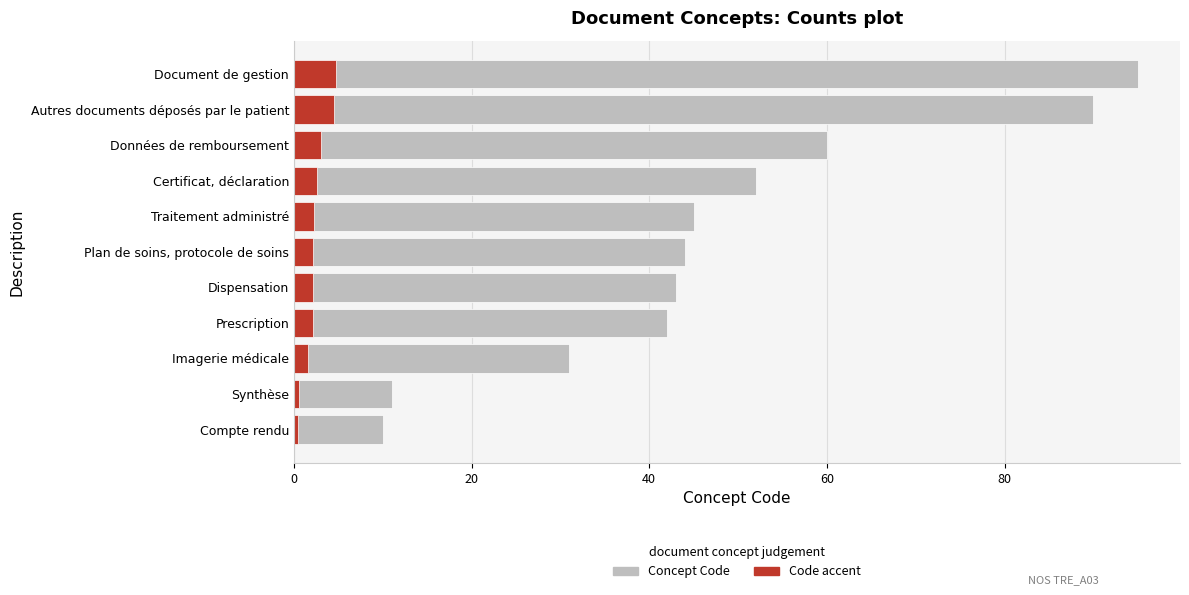

What is the sum of all Concept Code values?

523.0